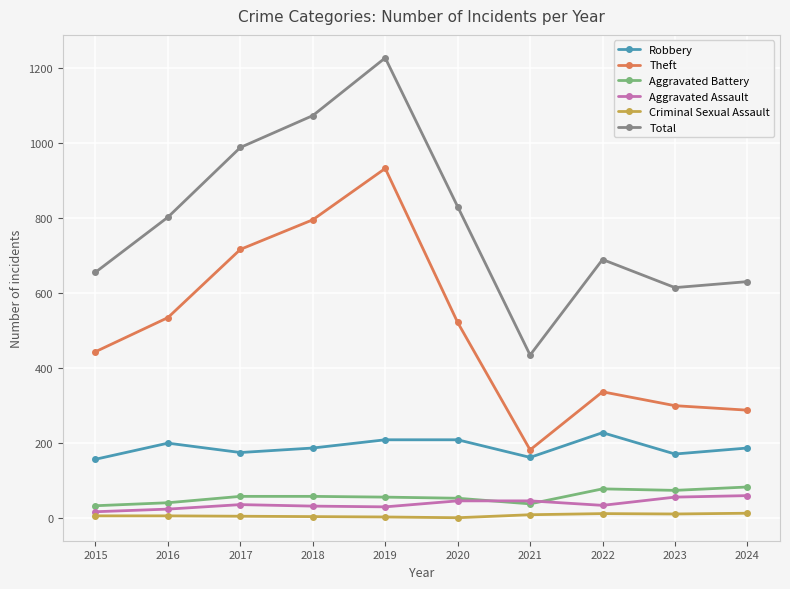

Rank the series at 2017 from lowest to highest value.

Criminal Sexual Assault, Aggravated Assault, Aggravated Battery, Robbery, Theft, Total